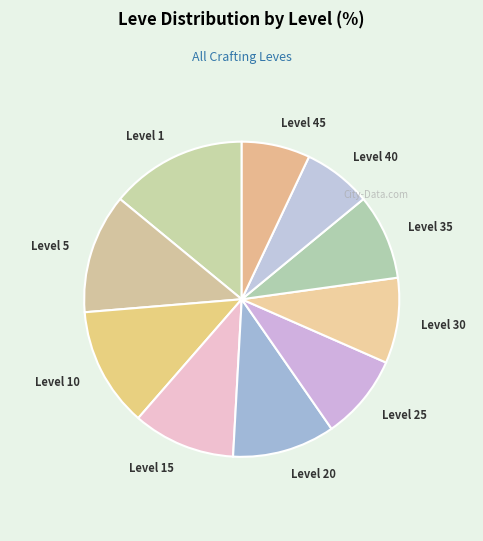

What is the largest slice in the pie chart?

Level 1